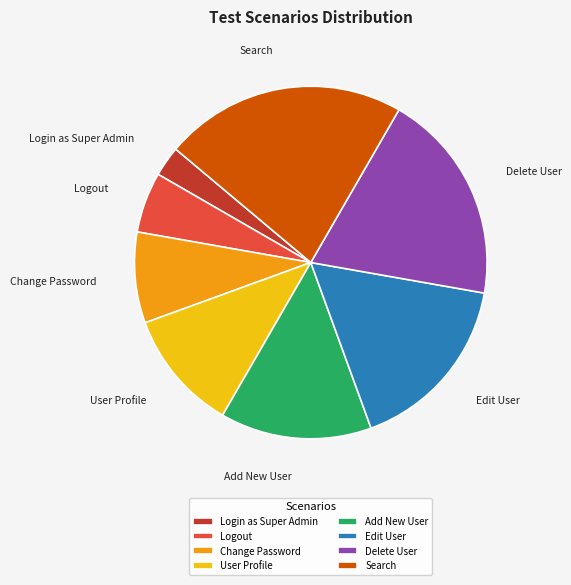

Is there any slice that represents more than half of the pie?

No